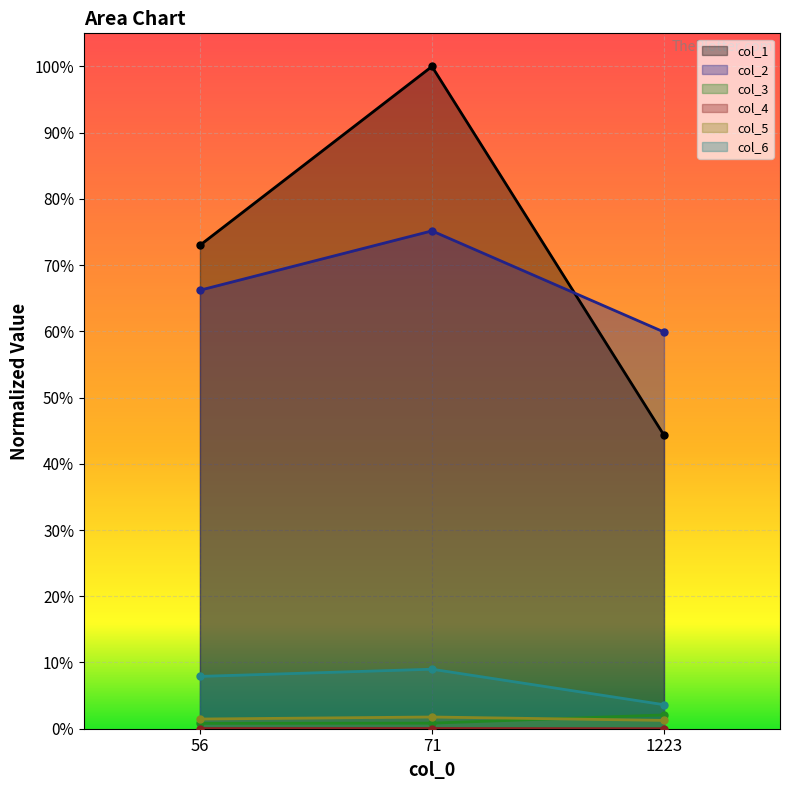

True or false: col_4 has a value of 0.0 at 56.

False